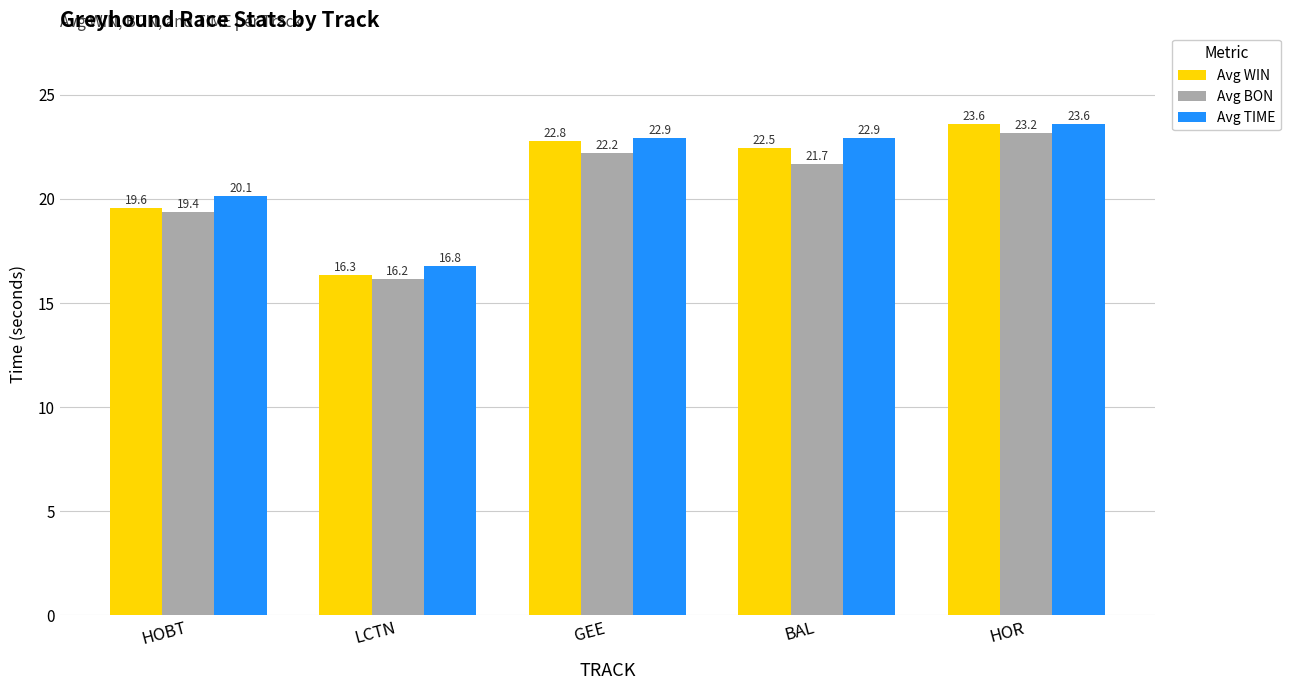

What is the sum of all Avg TIME values?

106.4